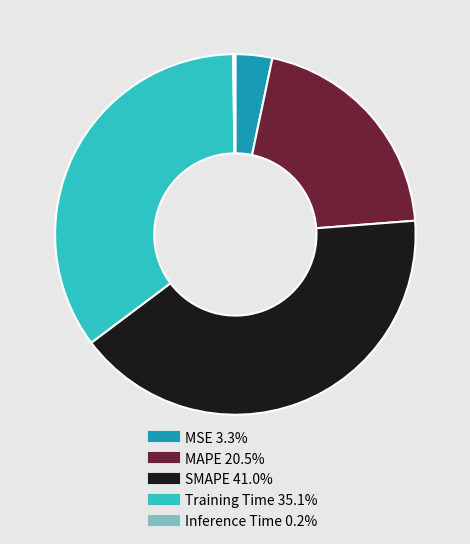

Combined, do MAPE and SMAPE account for over 50%?

Yes